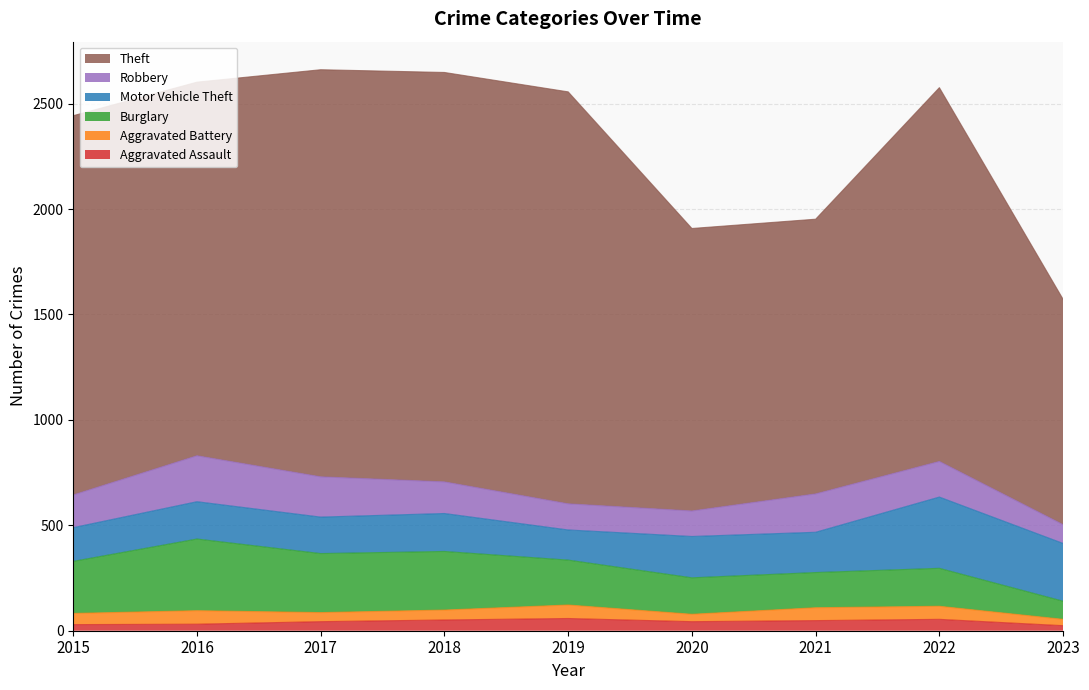

What value does the Motor Vehicle Theft series have at 2020?

196